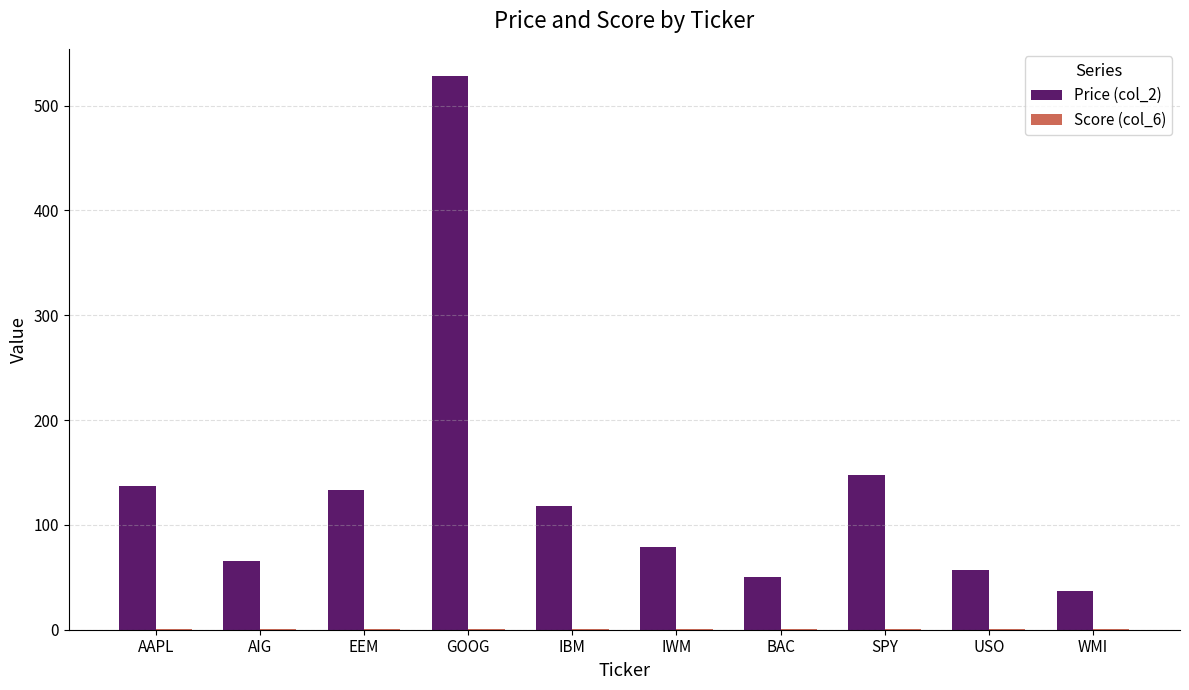

What is the total value across all series at AAPL?

137.6